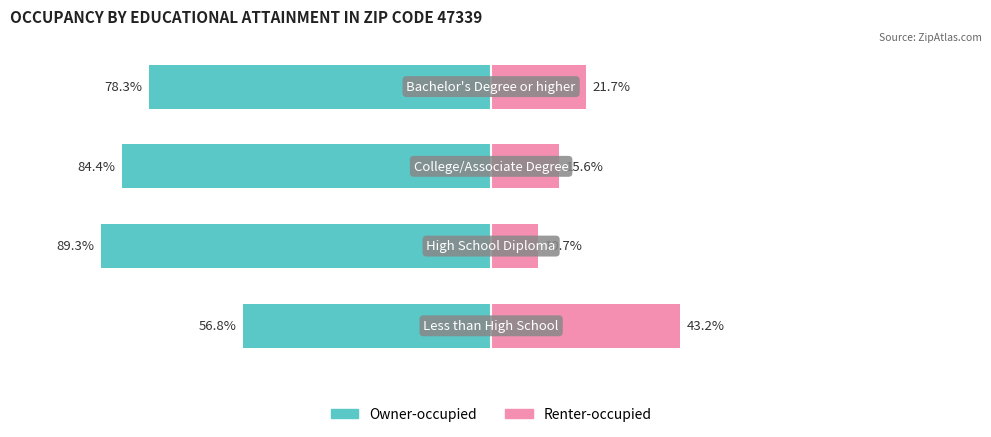

What is the sum of all Renter-occupied values?

91.2